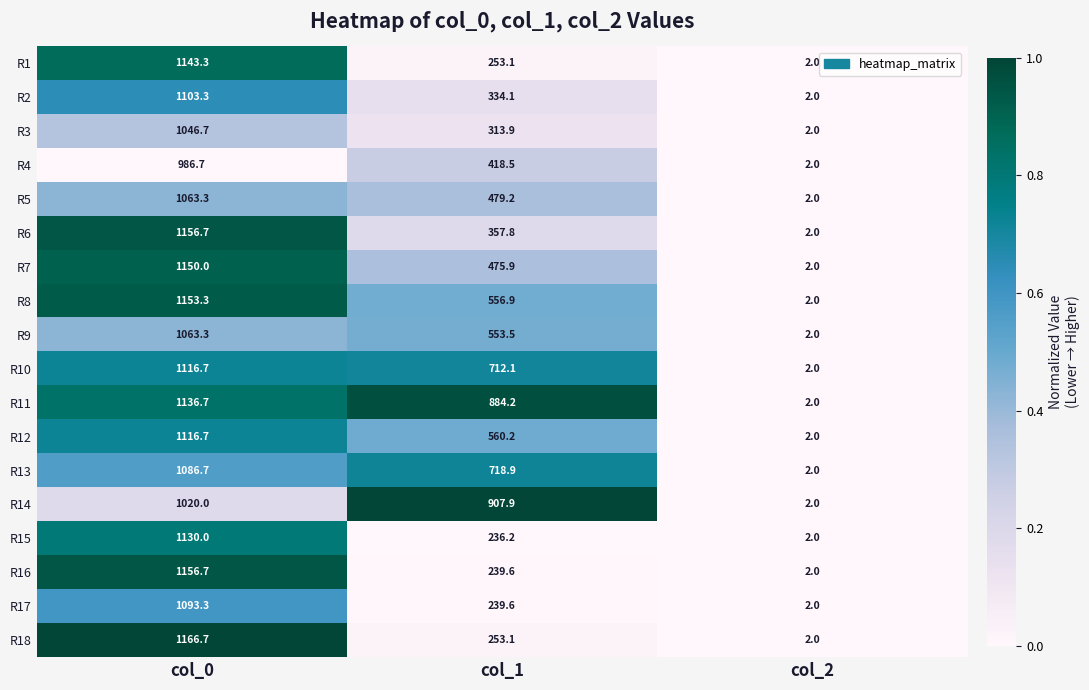

Which series has the widest spread of values?

R18